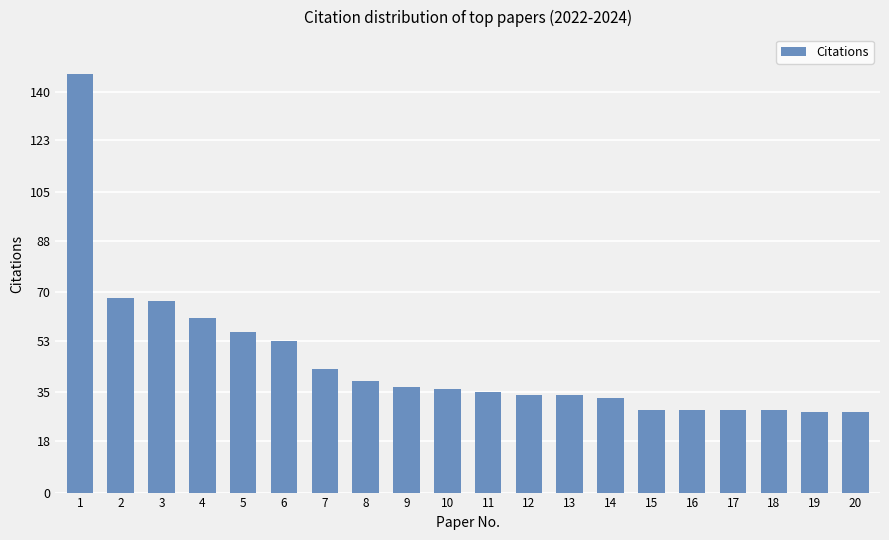

What is the ratio of the value at 17 to the value at 14?

0.9